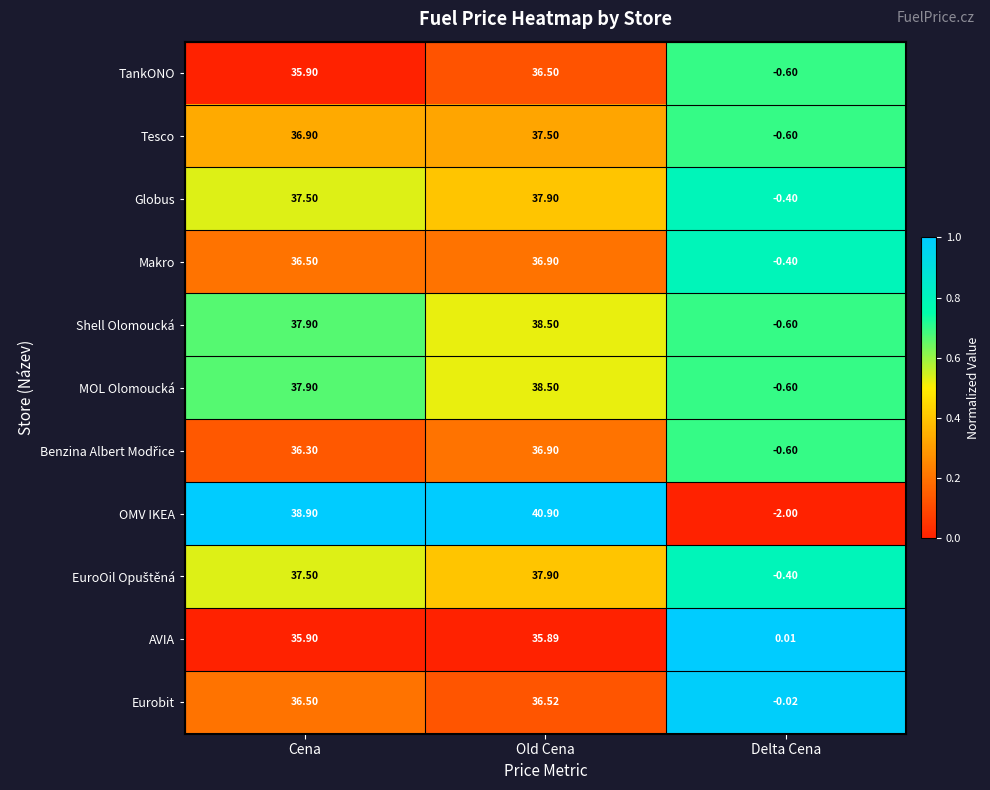

At which label does Shell Olomoucká first exceed 37?

Cena